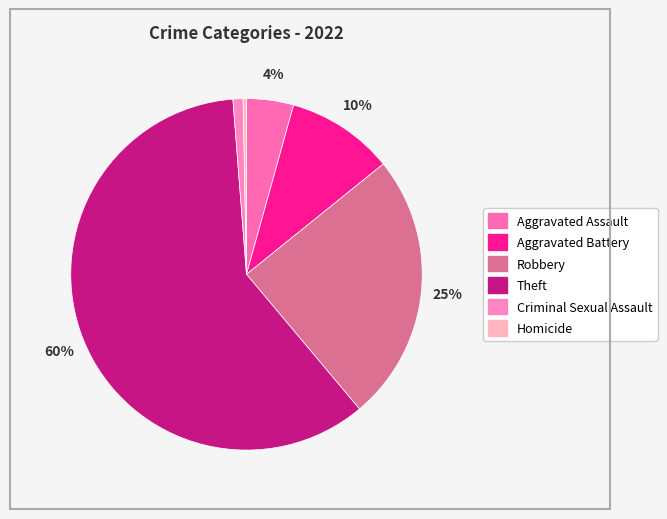

How many segments does this pie chart have?

6